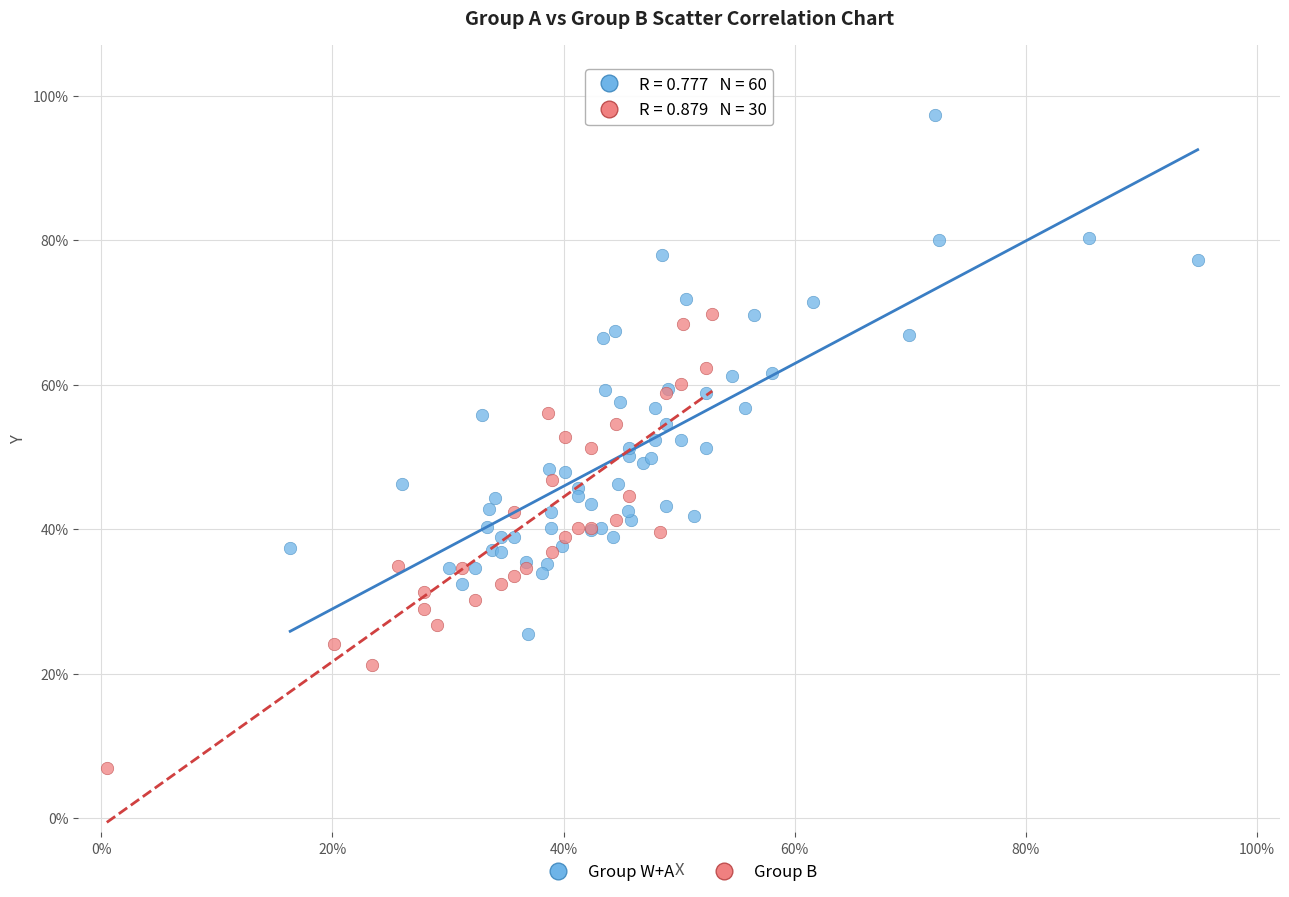

What are all the series names shown in the legend?

Group W+A, Group B